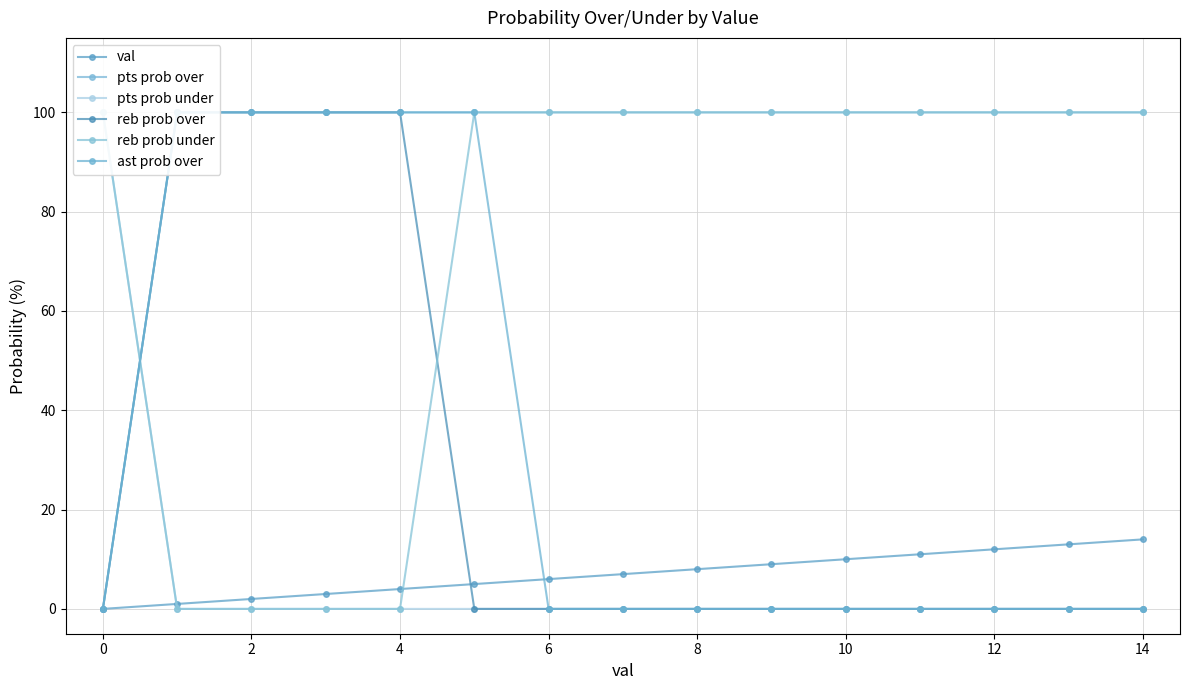

True or false: val has a value of 8 at 8.

True